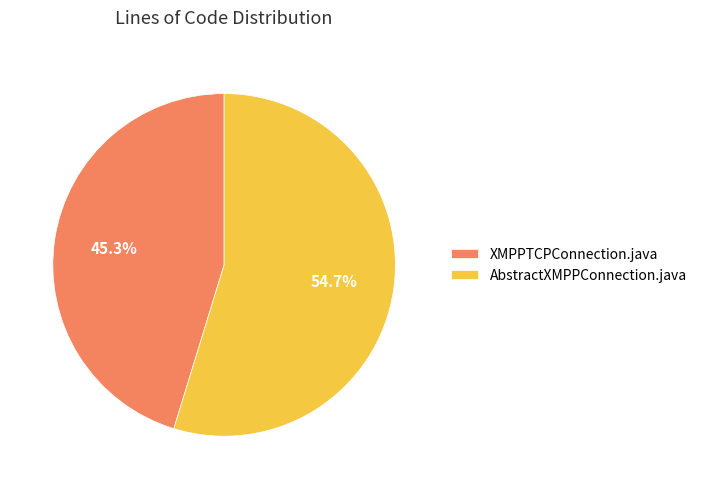

Which category has the smallest portion of the pie?

XMPPTCPConnection.java